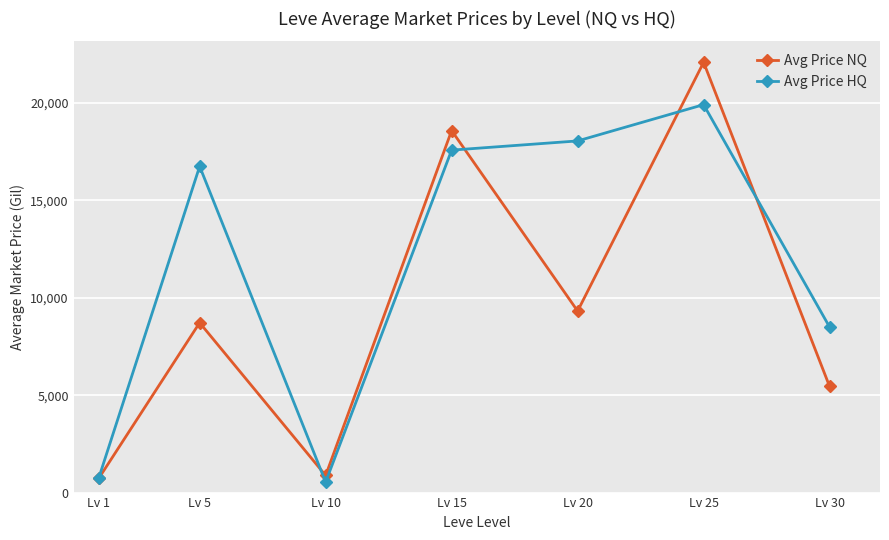

Which series has the widest spread of values?

Avg Price NQ